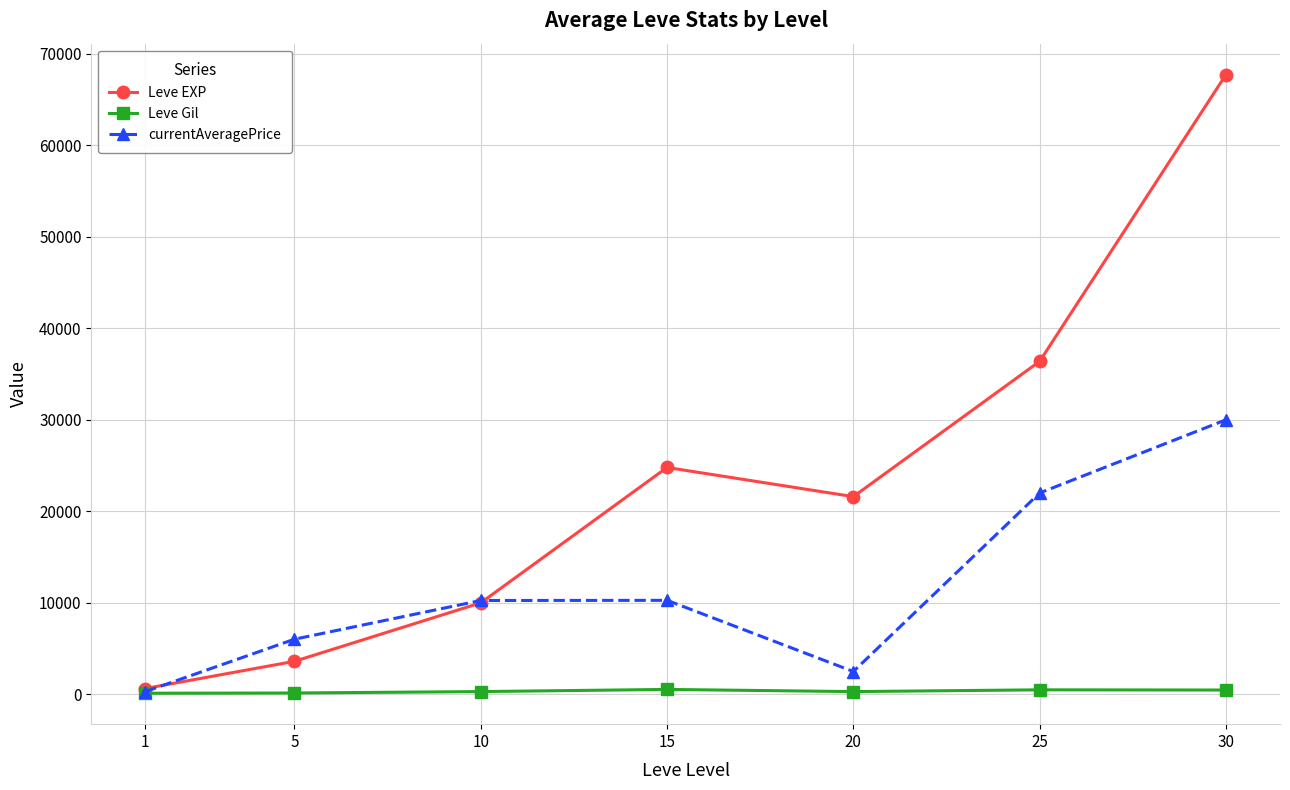

How many data points does each series have?

7